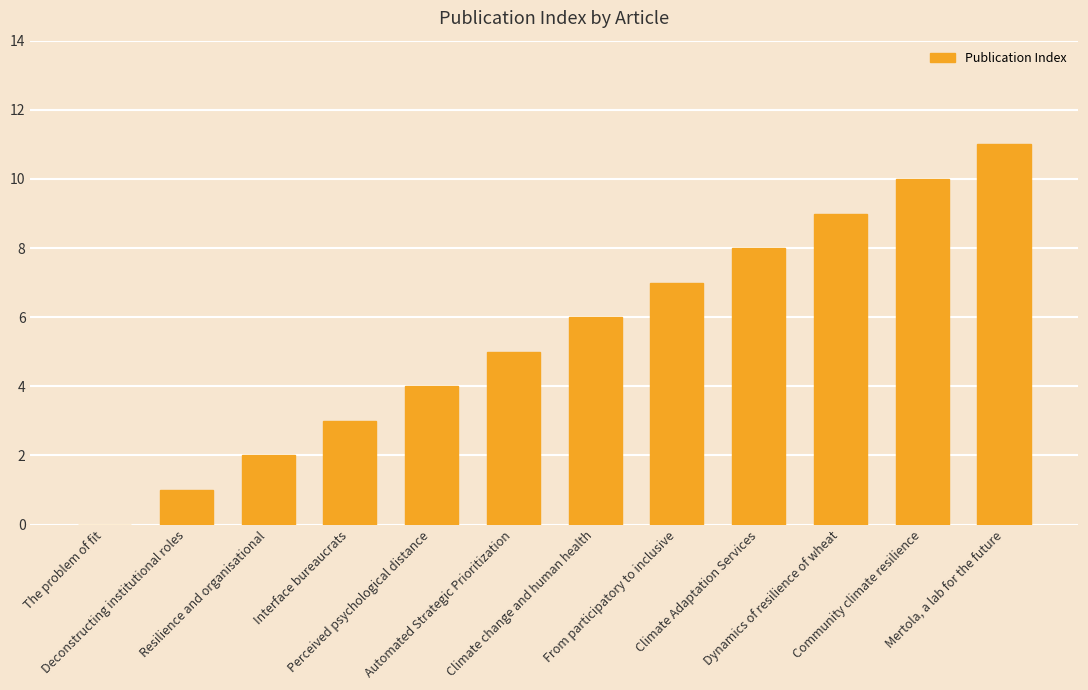

How many values are above zero?

11